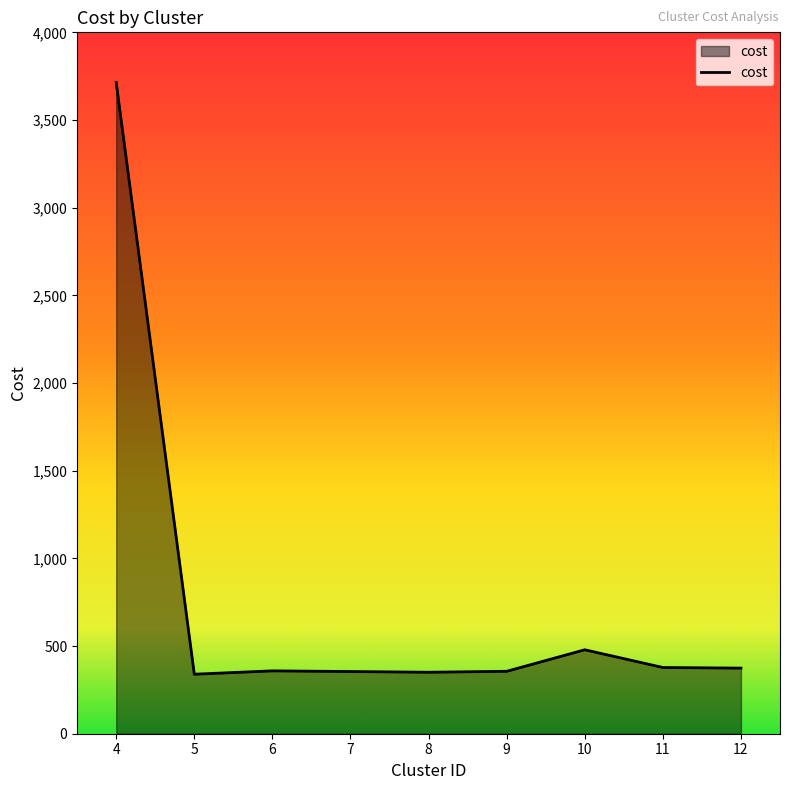

Is it true that the value at 6 is 518.9?

False